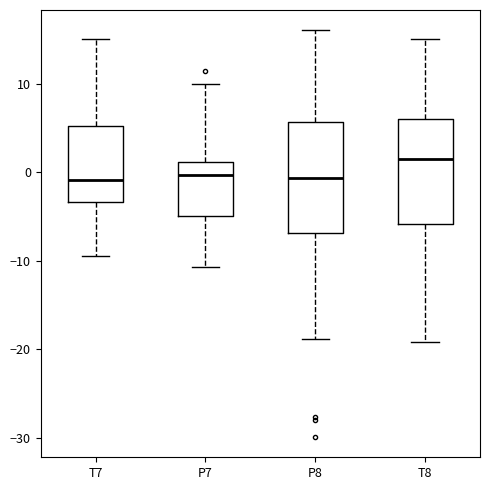

Reading left to right, read every box against the y-axis: the position of its median line, the range the box covers, and the ends of its whiskers. The values are not printed on the chart, so give them approximately, as read against the axis.

T7: median -1, box -3 to 5, whiskers -9 to 15
P7: median 0, box -5 to 1, whiskers -11 to 10
P8: median -1, box -7 to 6, whiskers -19 to 16
T8: median 2, box -6 to 6, whiskers -19 to 15